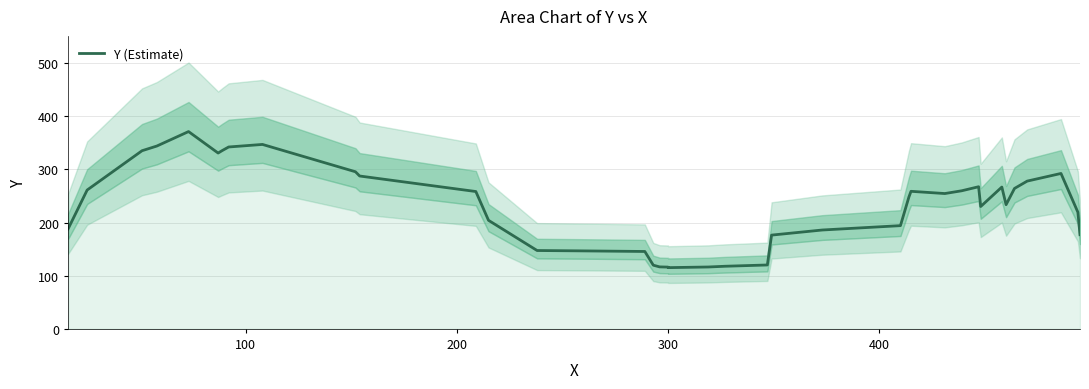

What is the sum of all values?

8970.2